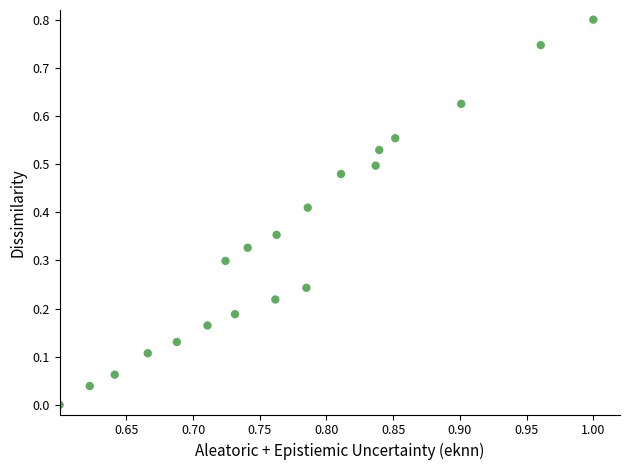

What is the range of Y values (max minus min)?

0.8